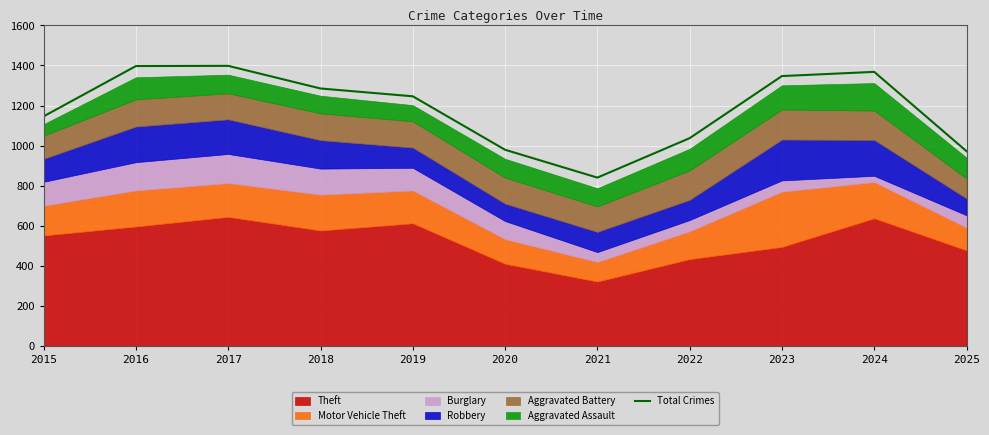

The value at 2018 is 1285. True or false?

True